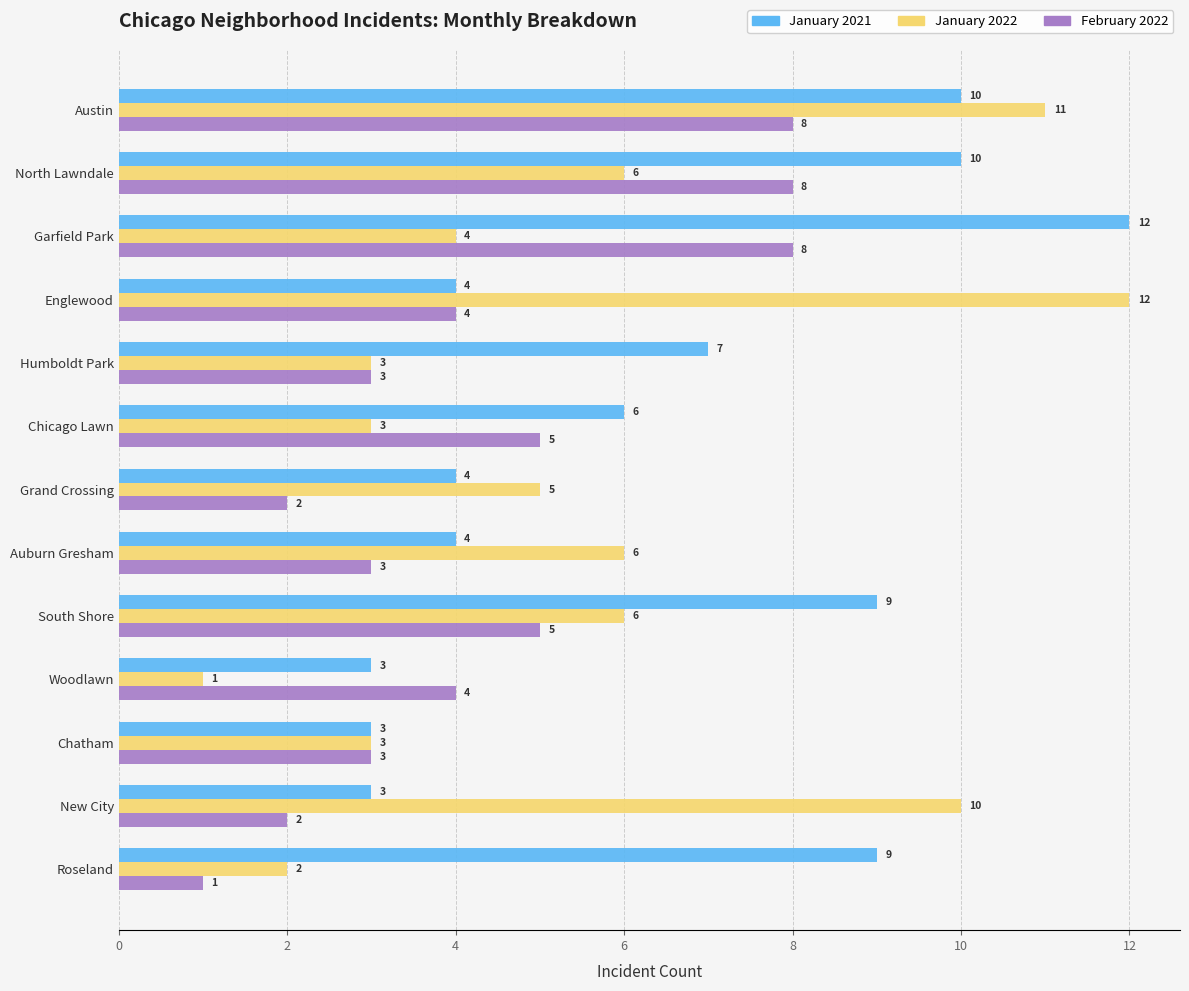

What is the difference between the second highest and minimum values in the January 2021 series?

7